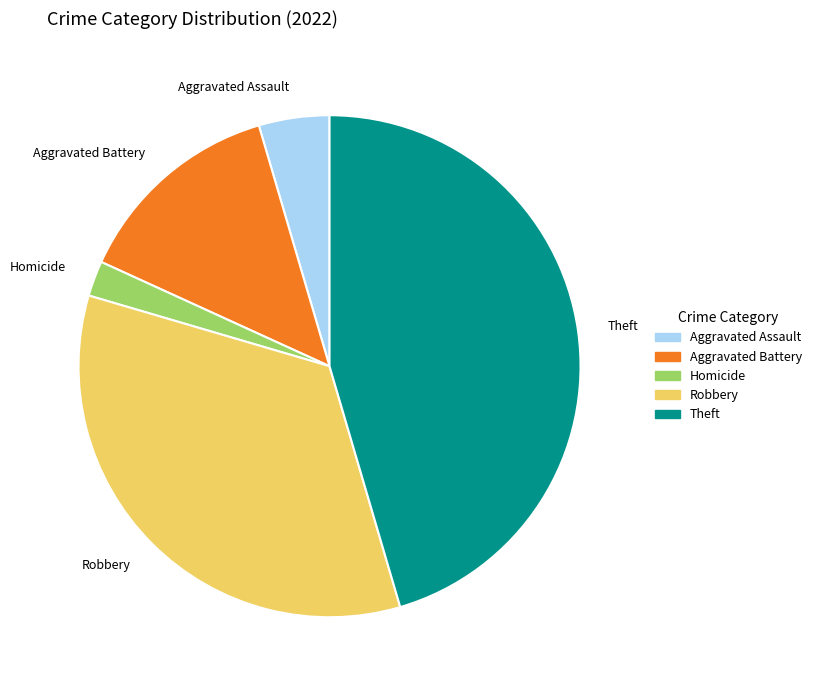

Count the number of slices in the pie.

5